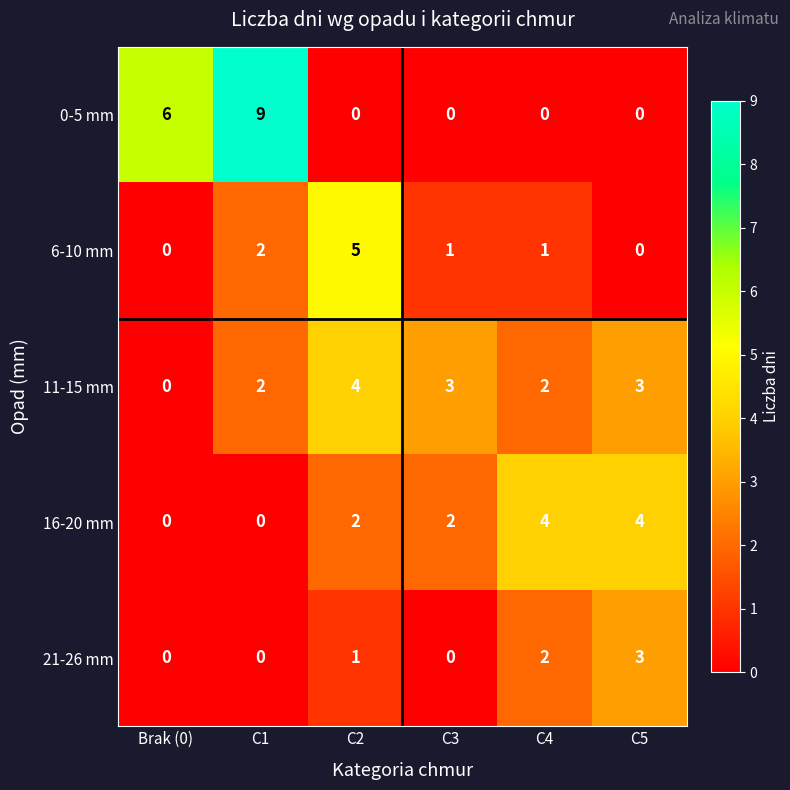

What is the maximum value shown in the chart?

9